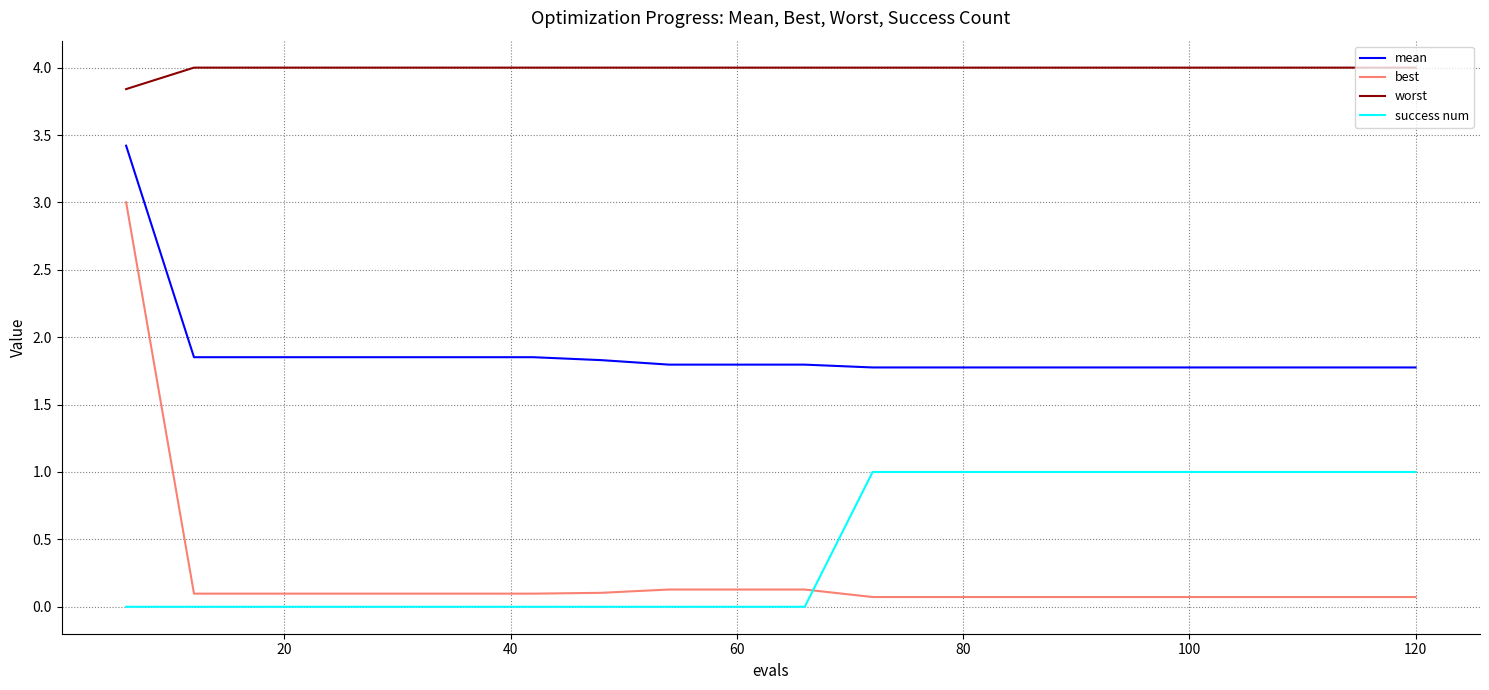

Rank the series by their maximum value, from highest to lowest.

worst, mean, best, success num